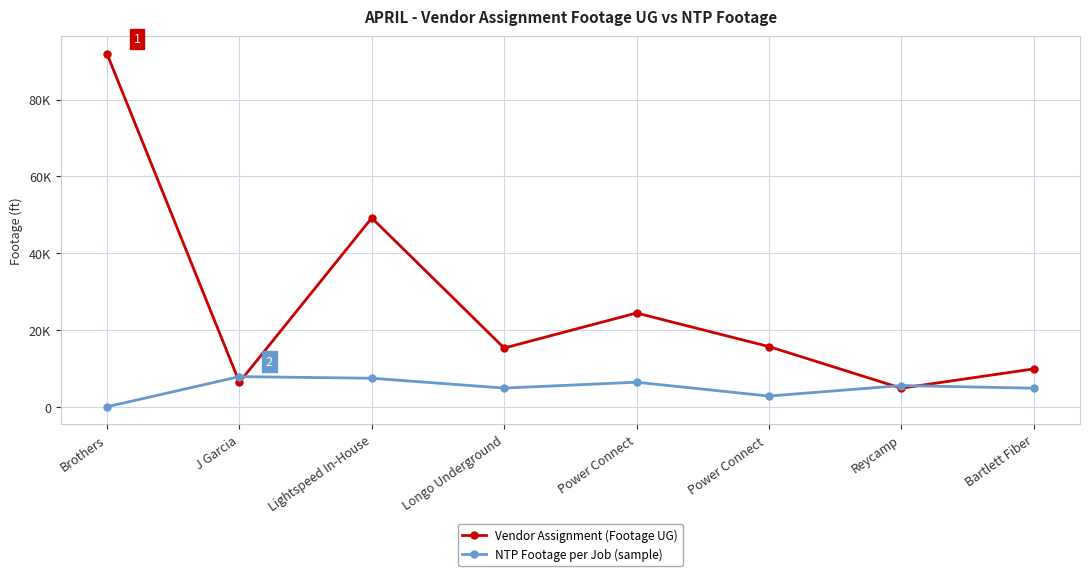

Read the Vendor Assignment (Footage UG) value at Reycamp, to the nearest 10.

4980